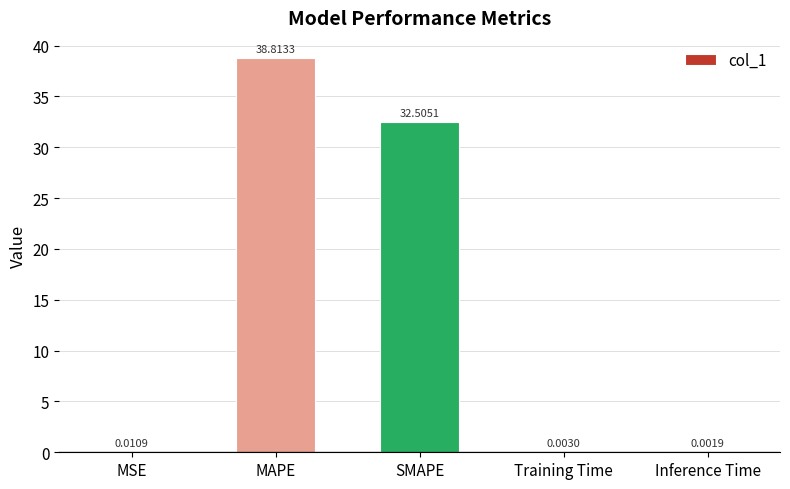

What is the difference between the values at Training Time and SMAPE?

32.5